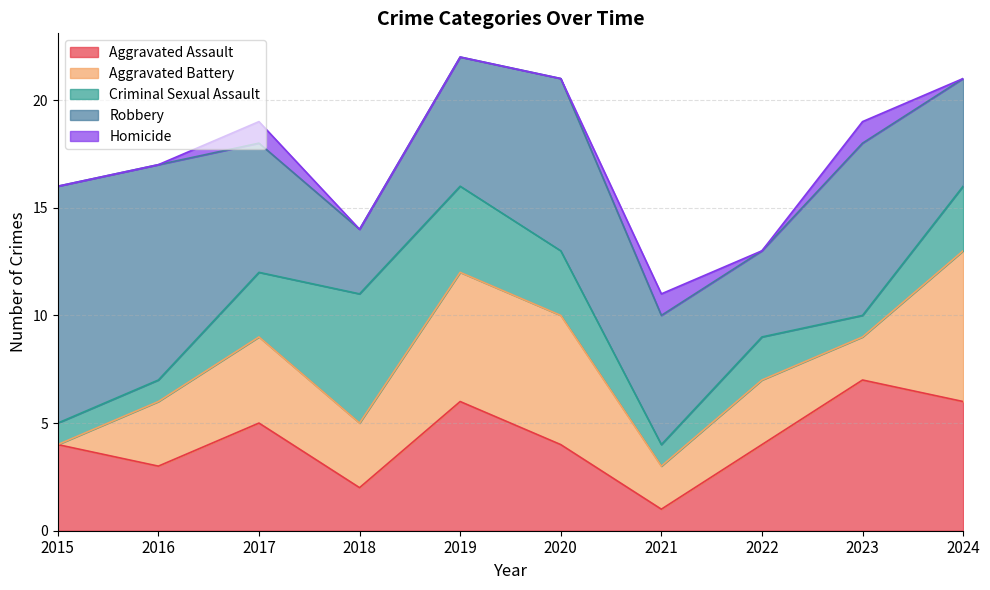

What is the sum of the Criminal Sexual Assault values at 2019 and 2015?

5